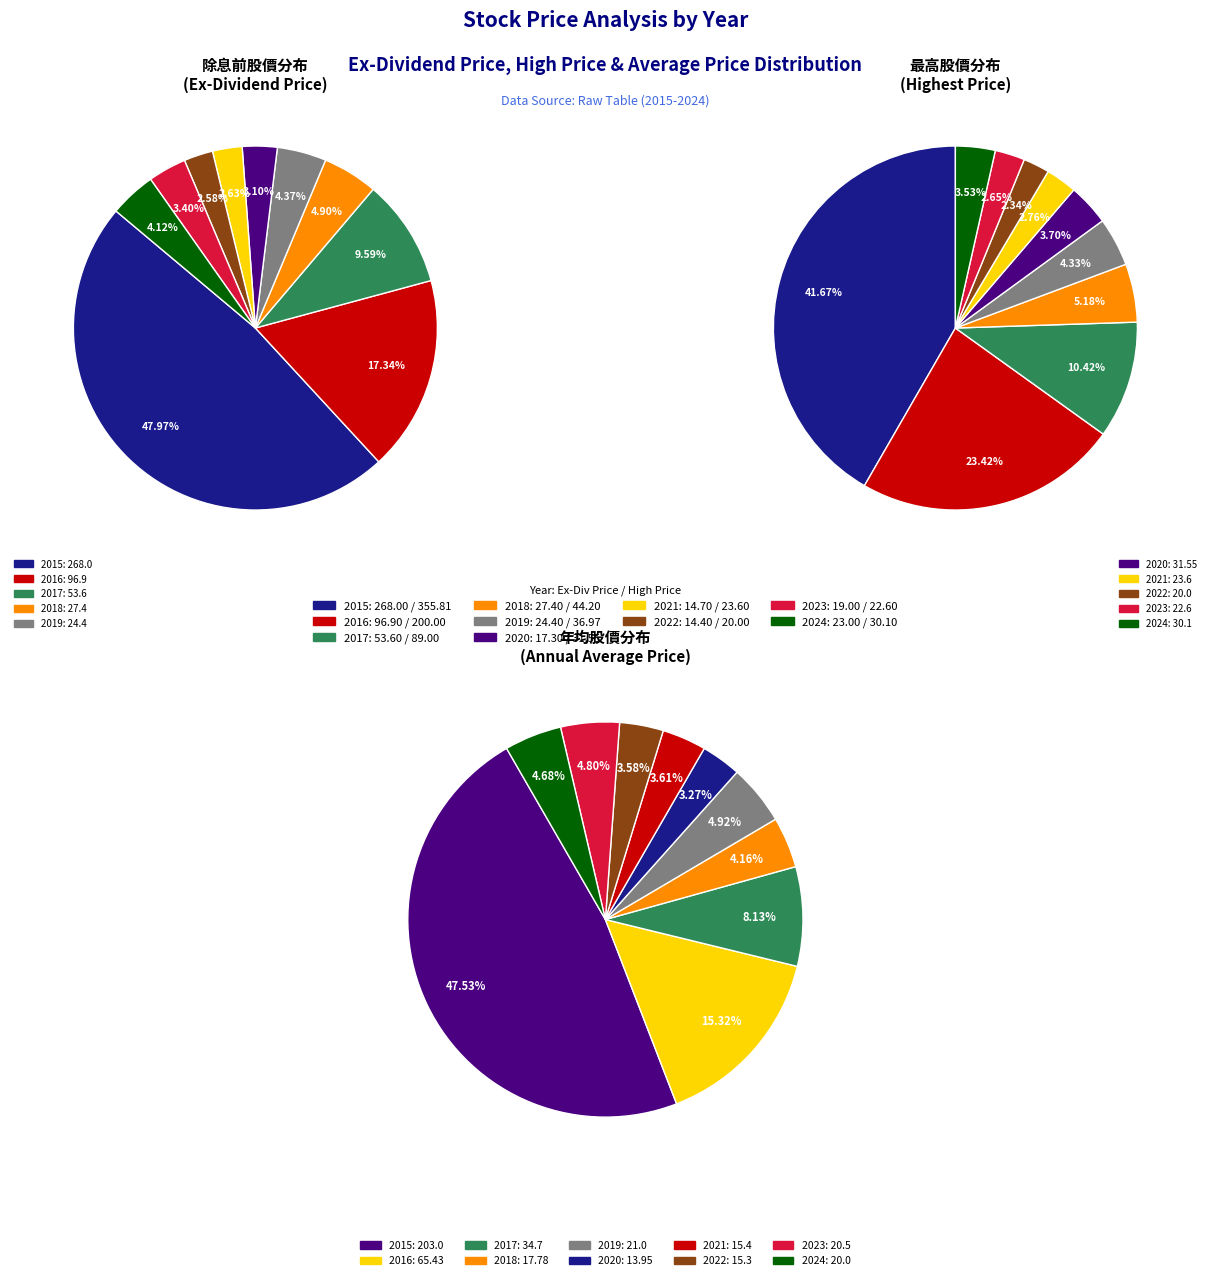

Do 2017 and 2016 together represent more than half of the pie?

No